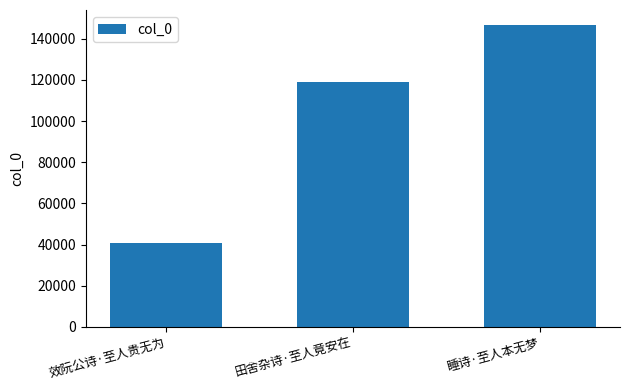

What position from the left is 田舍杂诗·至人竟安在?

2